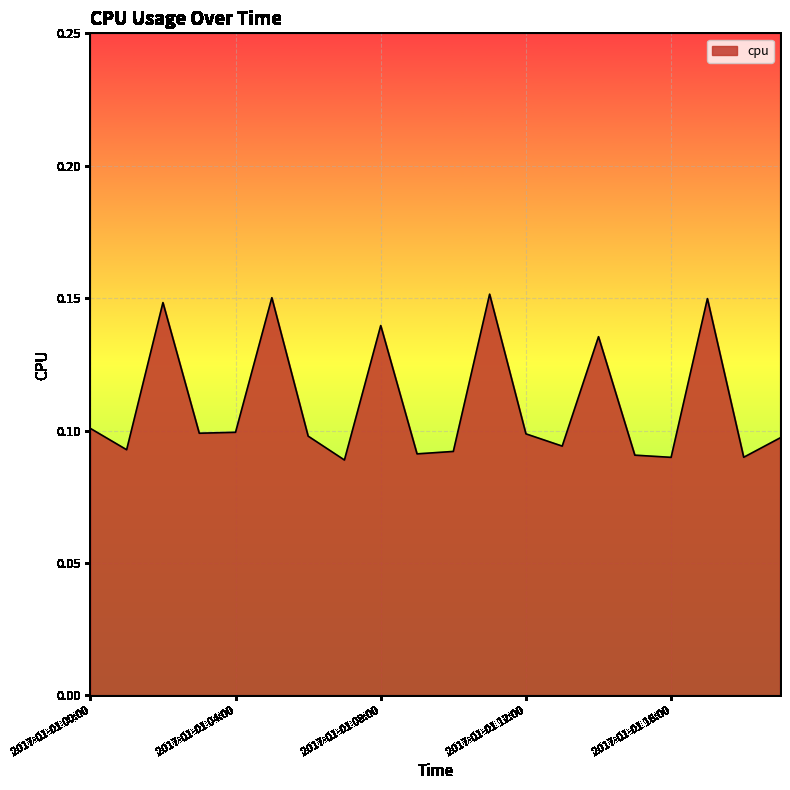

True or false: the data has more than 1 interior local peaks.

True